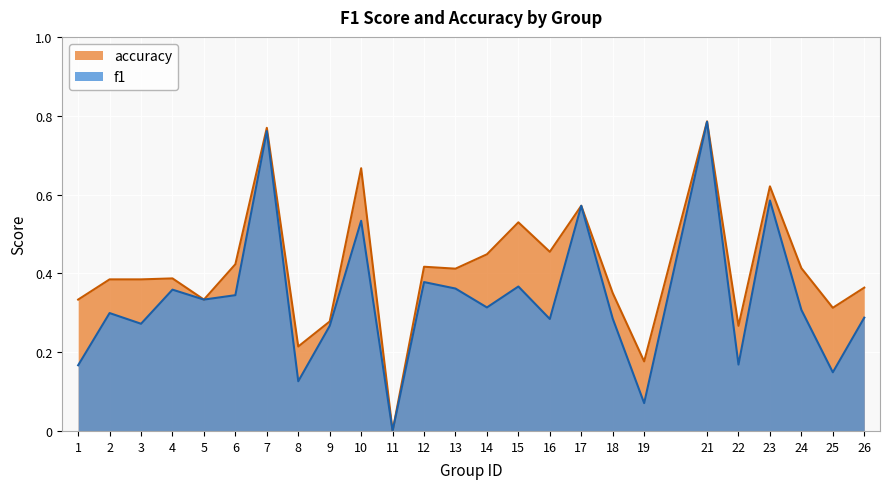

Where is the first local maximum for accuracy?

4